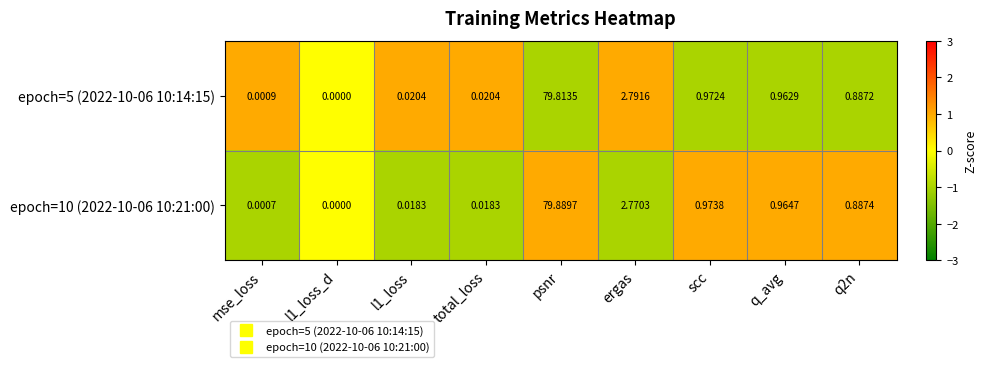

At which category is the sum across all series the highest?

psnr